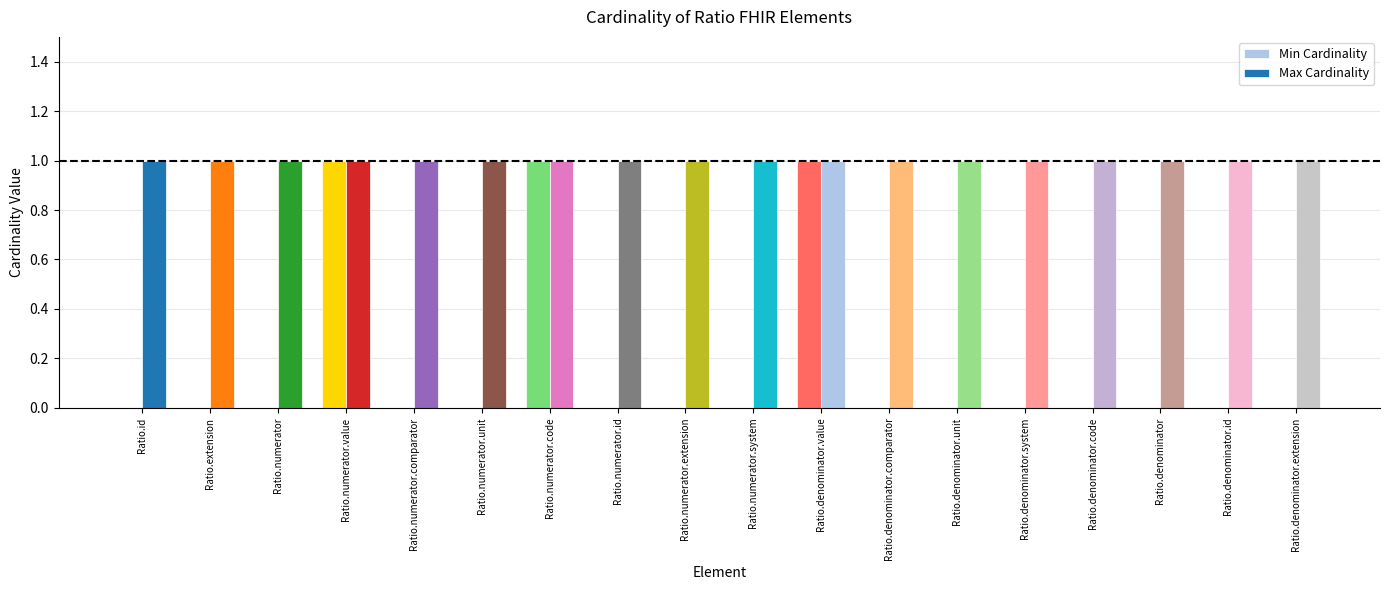

Which series changed the most between Ratio.numerator.value and Ratio.denominator.unit?

Min Cardinality